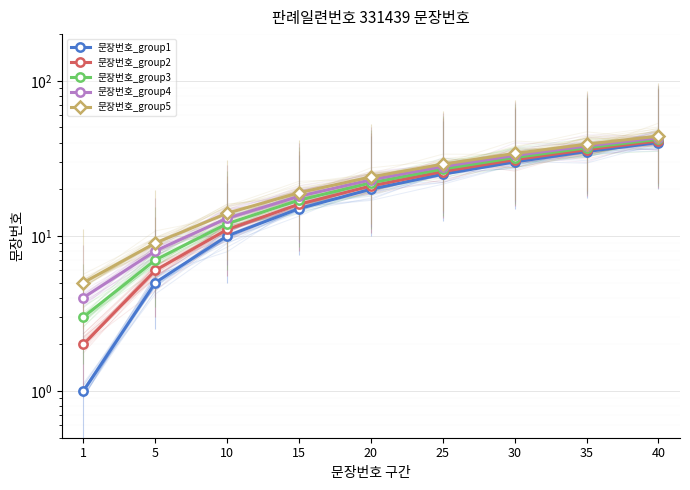

Reading left to right, what are all the values shown in this chart?

문장번호_group1: 1	5	10	15	20	25	30	35	40
문장번호_group2: 2	6	11	16	21	26	31	36	41
문장번호_group3: 3	7	12	17	22	27	32	37	42
문장번호_group4: 4	8	13	18	23	28	33	38	43
문장번호_group5: 5	9	14	19	24	29	34	39	44